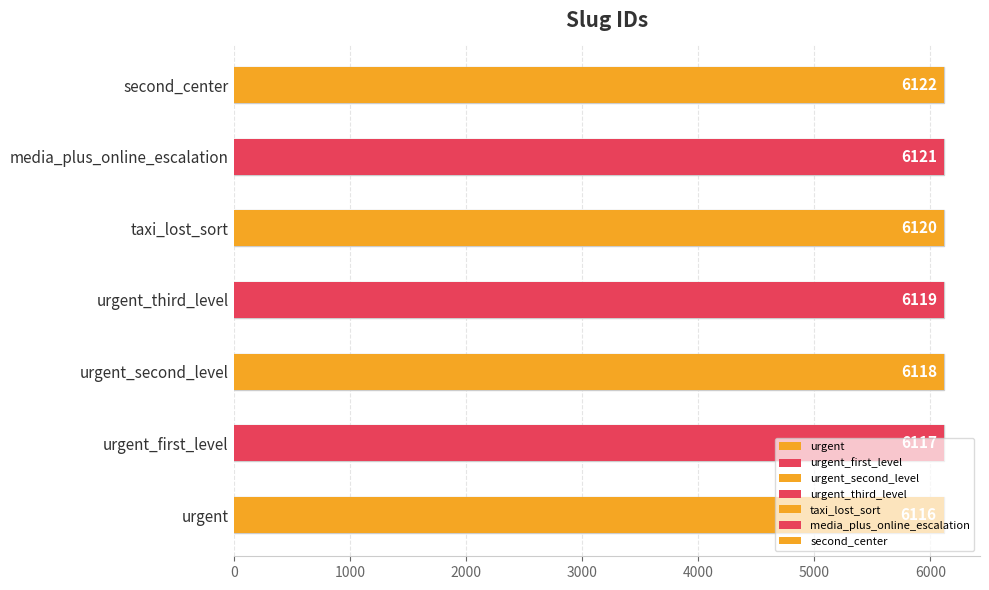

What is the value of the 3rd bar from the left?

6118